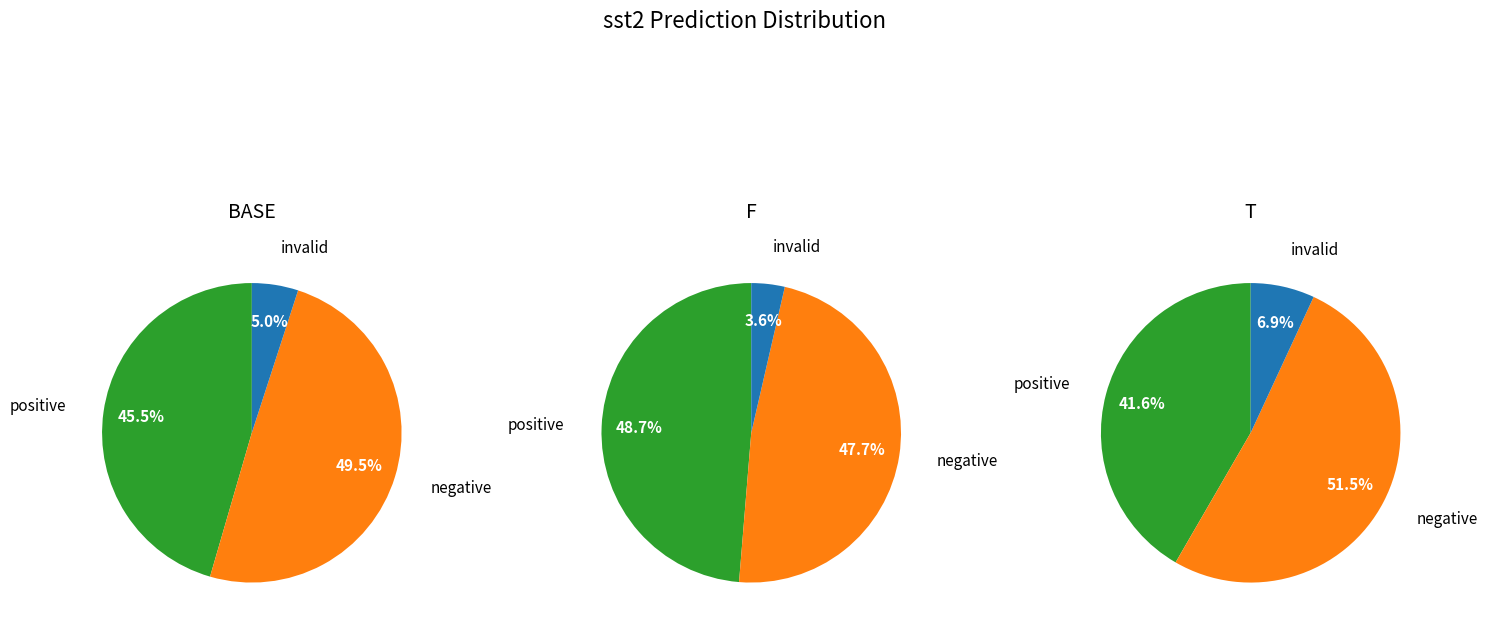

The 1 slice represents 19% of the pie. True or false?

False